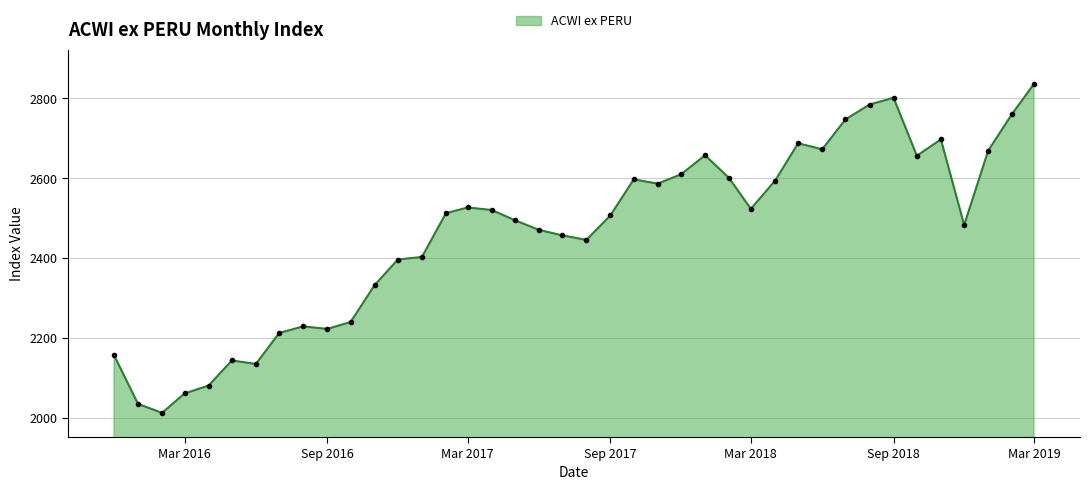

What is the maximum value shown in the chart?

2835.9